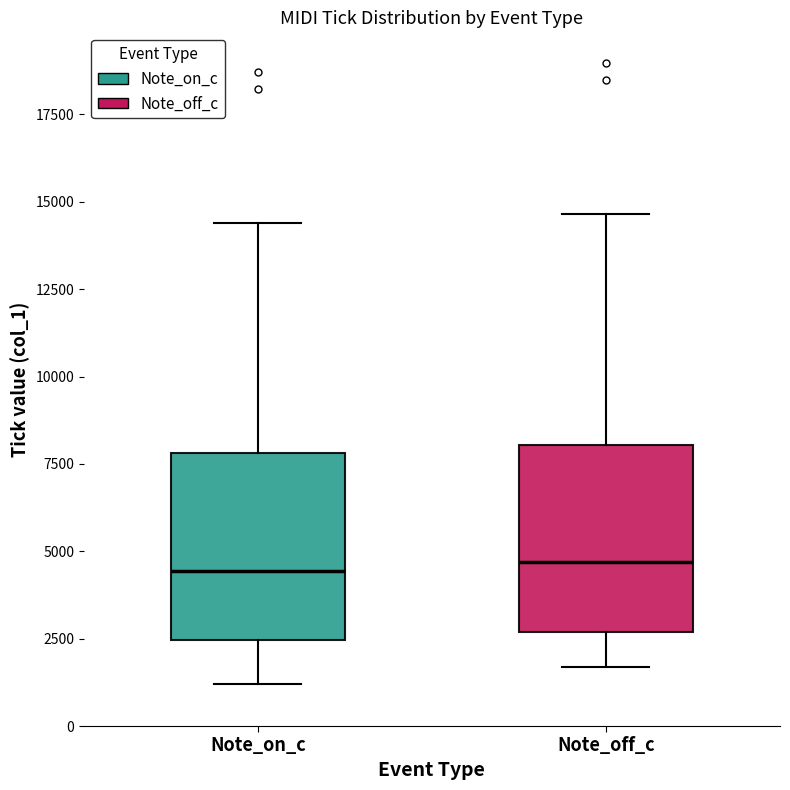

Reading left to right, transcribe this box plot: for each box, give where its median line is, the range the box spans, and where its two whiskers end, as read against the y-axis. The values are not printed on the chart, so give them approximately, as read against the axis.

Note_on_c: median 4500, box 2500 to 8000, whiskers 1000 to 14500
Note_off_c: median 4500, box 2500 to 8000, whiskers 1500 to 14500